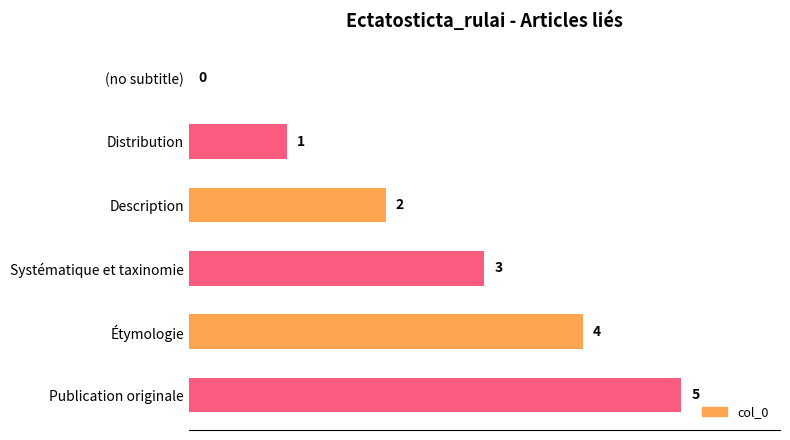

What is the change in value from Distribution to Publication originale?

+4